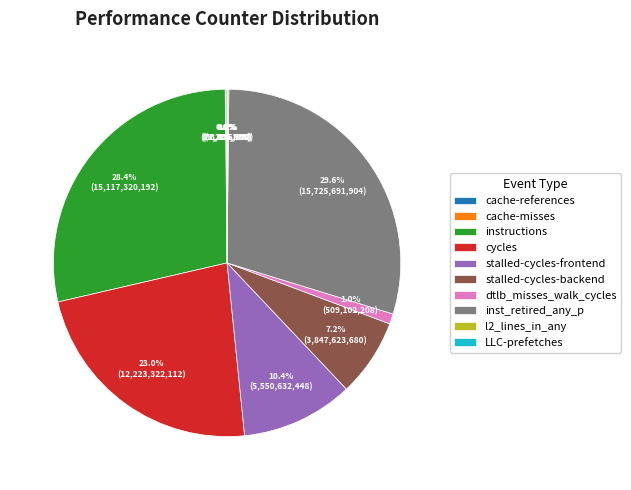

To the nearest percent, what is the average slice percentage?

10%